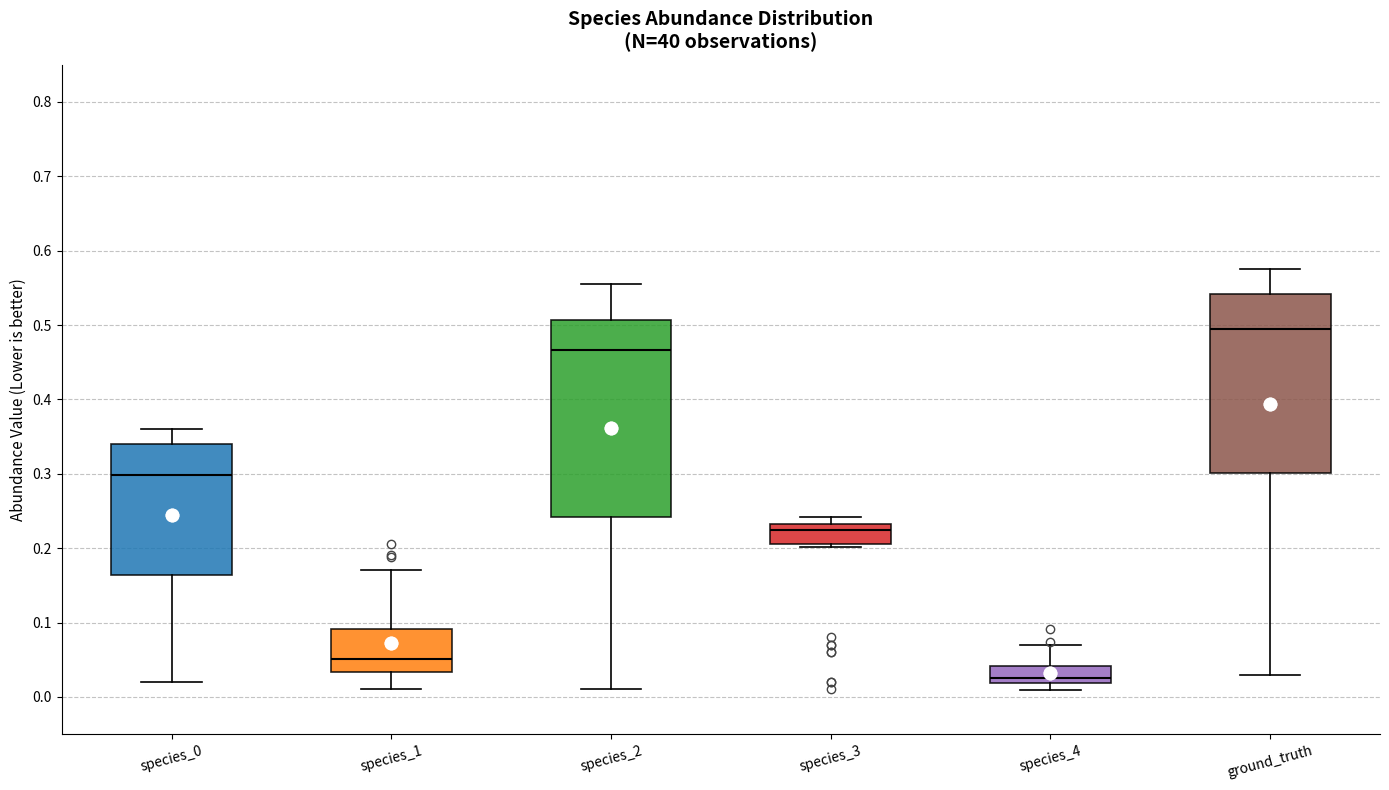

Reading left to right, transcribe this box plot: for each box, give where its median line is, the range the box spans, and where its two whiskers end, as read against the y-axis. The values are not printed on the chart, so give them approximately, as read against the axis.

species_0: median 0.30, box 0.16 to 0.34, whiskers 0.02 to 0.36
species_1: median 0.05, box 0.03 to 0.09, whiskers 0.01 to 0.17
species_2: median 0.47, box 0.24 to 0.51, whiskers 0.01 to 0.56
species_3: median 0.22, box 0.21 to 0.23, whiskers 0.20 to 0.24
species_4: median 0.03, box 0.02 to 0.04, whiskers 0.01 to 0.07
ground_truth: median 0.49, box 0.30 to 0.54, whiskers 0.03 to 0.58